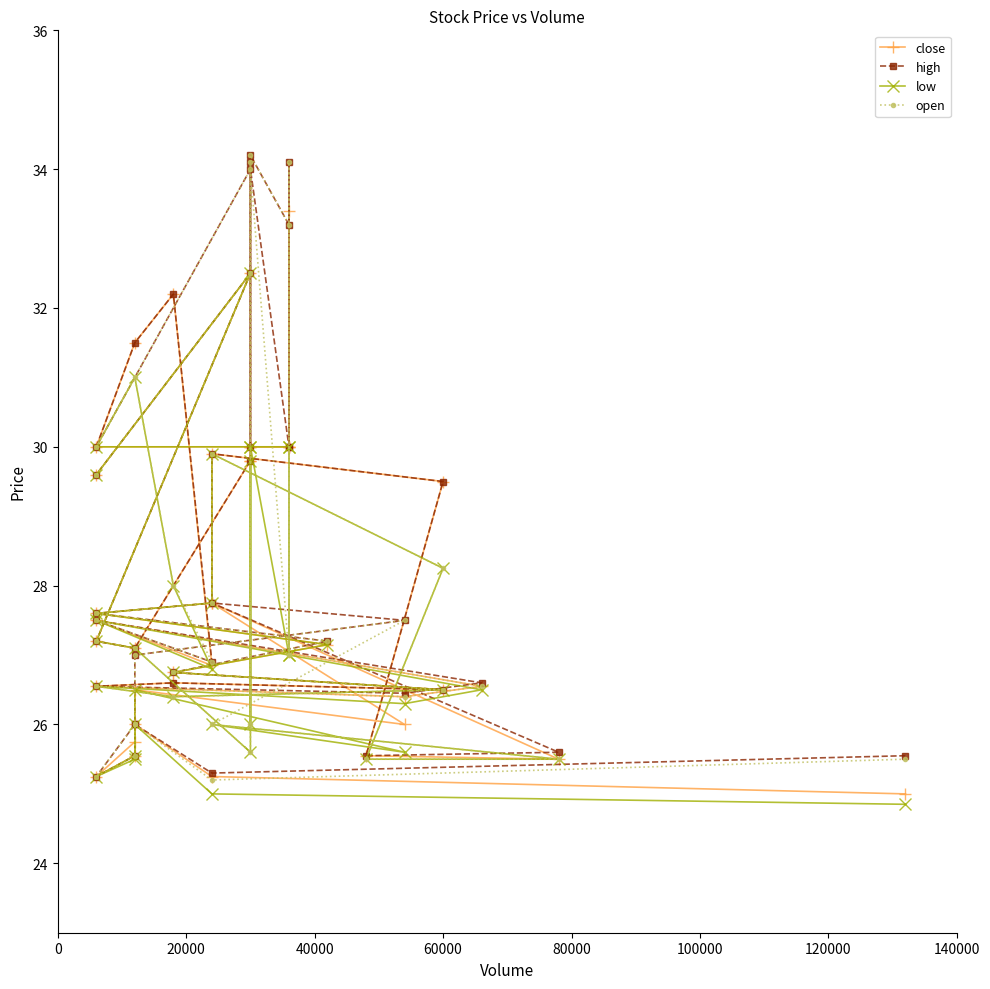

The close series shows 7.2 at 120000. True or false?

False